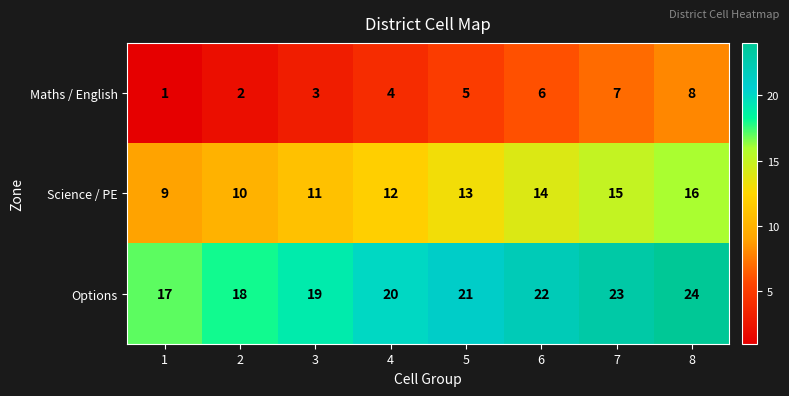

The Maths / English series shows 1 at 2. True or false?

False